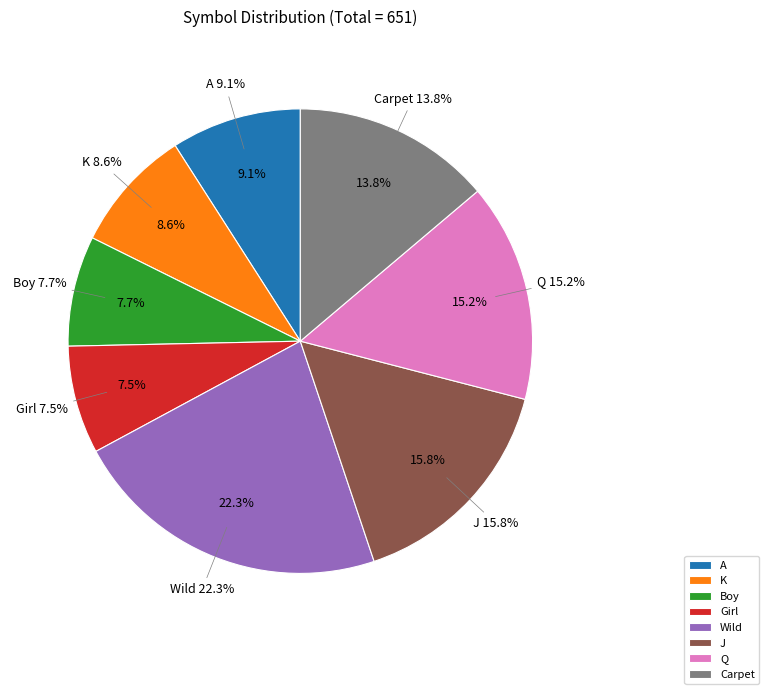

To the nearest percent, what percentage of the pie is Carpet?

14%